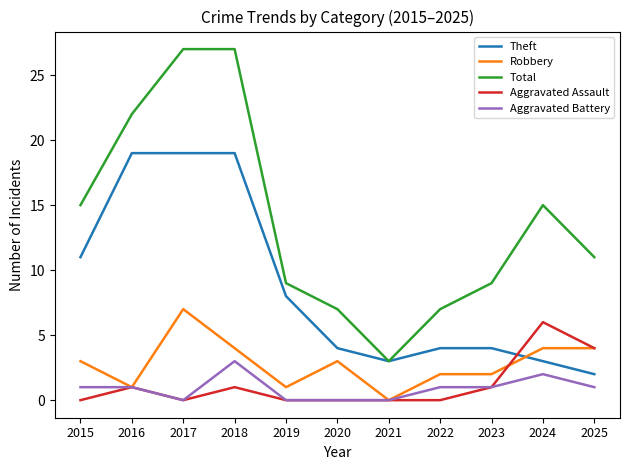

Which series has the widest spread of values?

Total